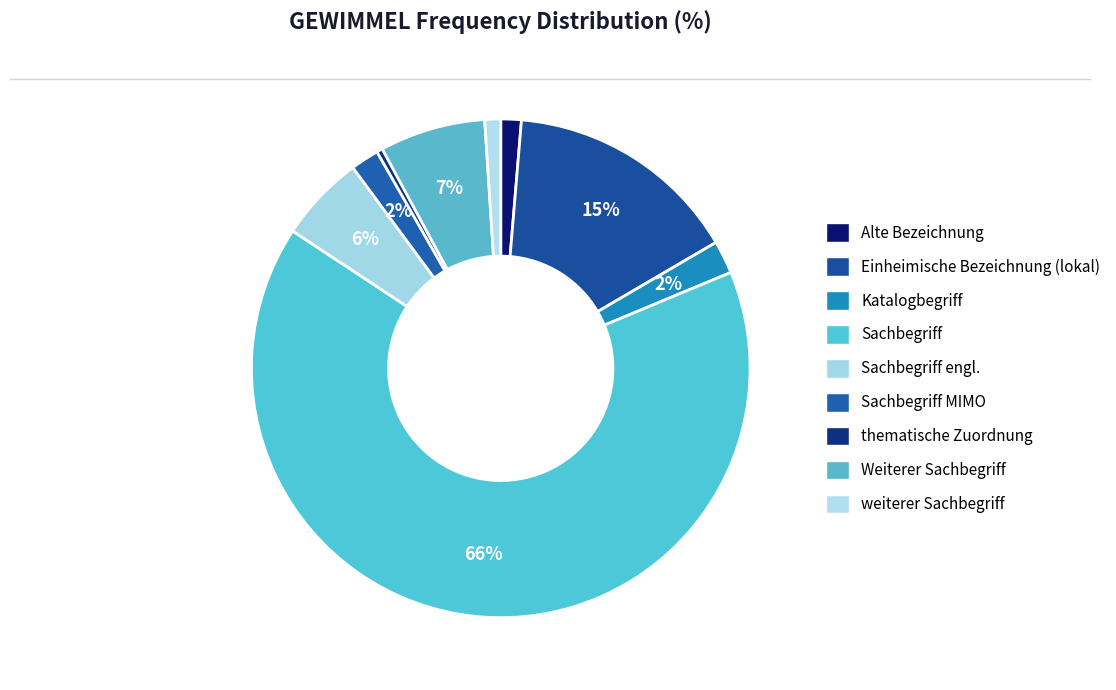

How many segments does this pie chart have?

9